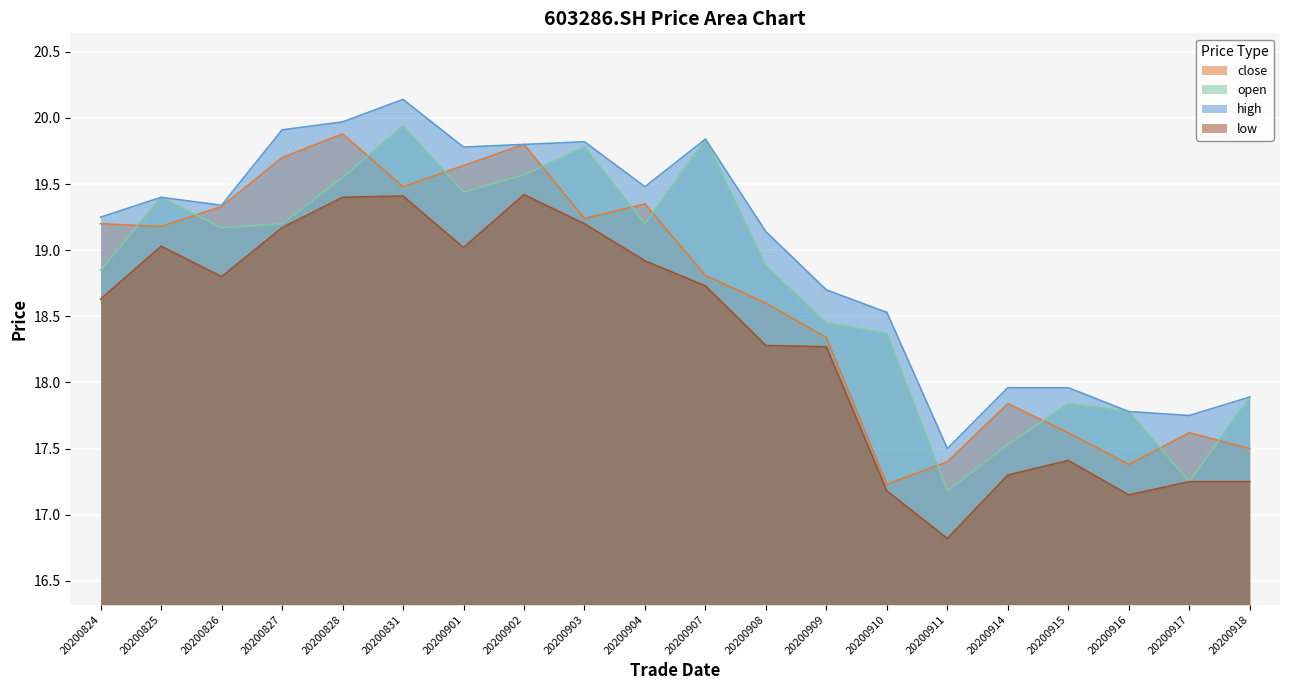

True or false: close and high intersect in this chart.

False